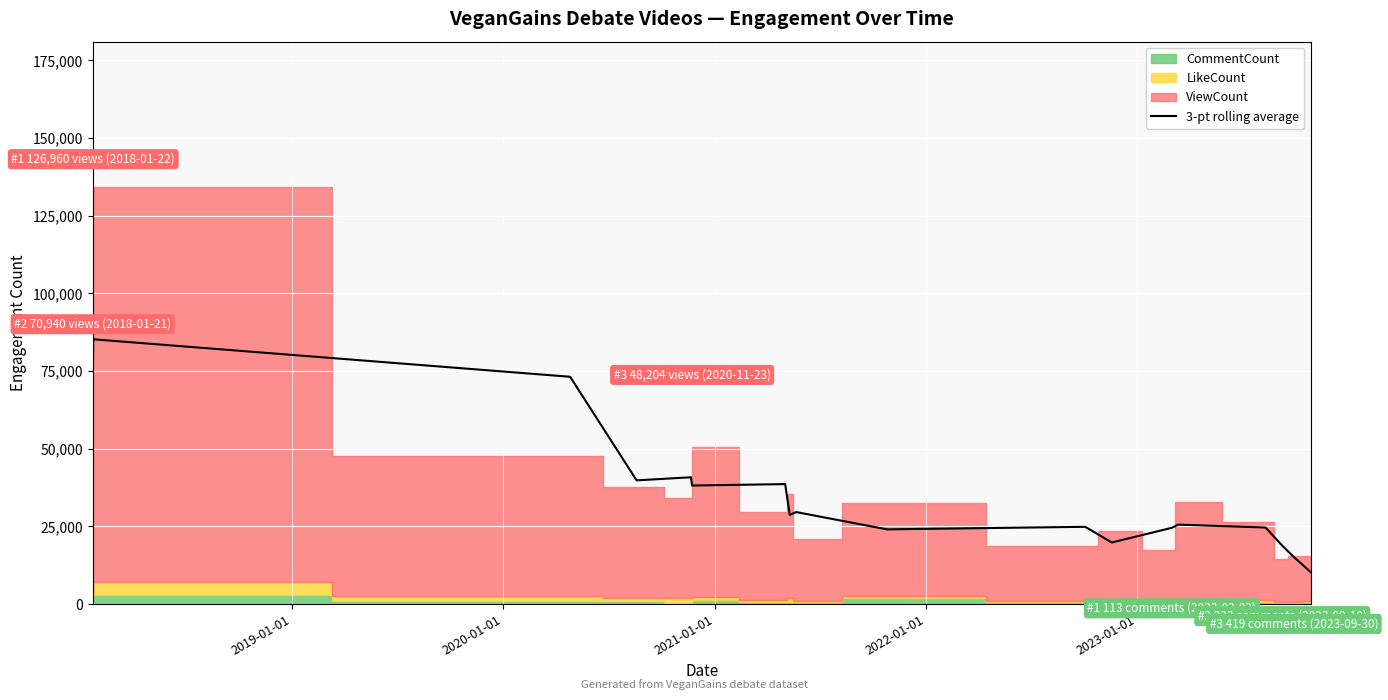

How many interior local valleys (lower than both neighbors) does the data have?

5